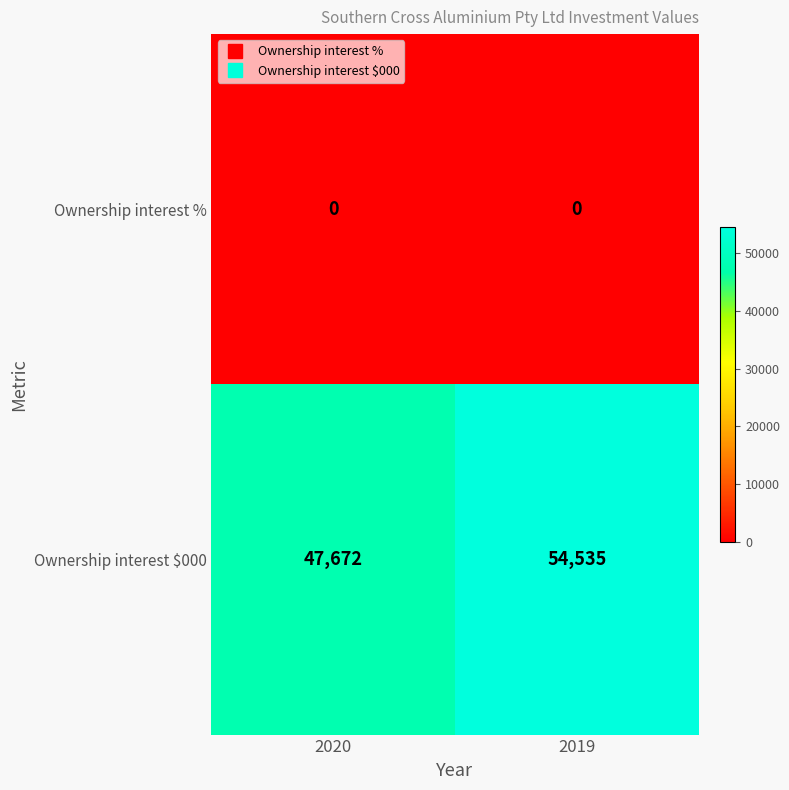

At how many categories does at least one series exceed 30624?

2